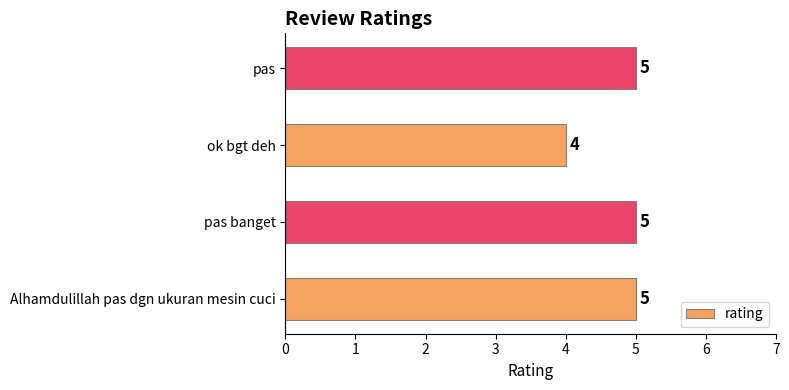

What is the difference between the second highest and minimum values?

1